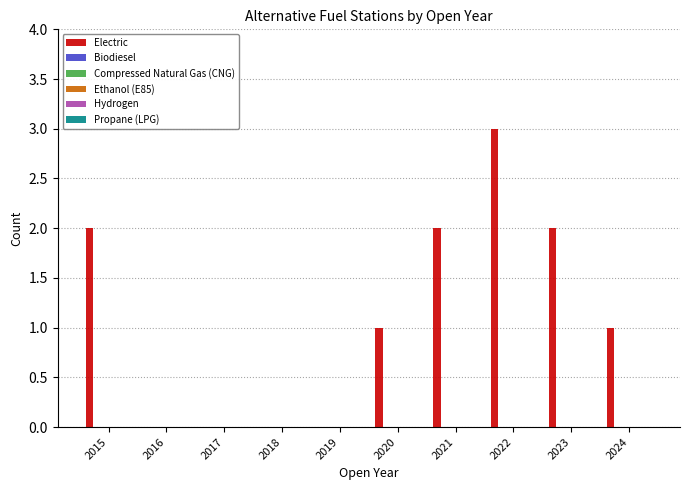

What is the greatest value displayed?

3